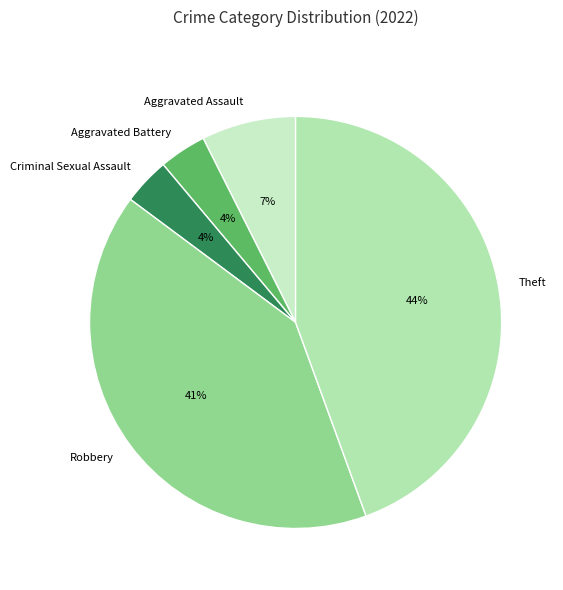

Which category has the biggest portion of the pie?

Theft